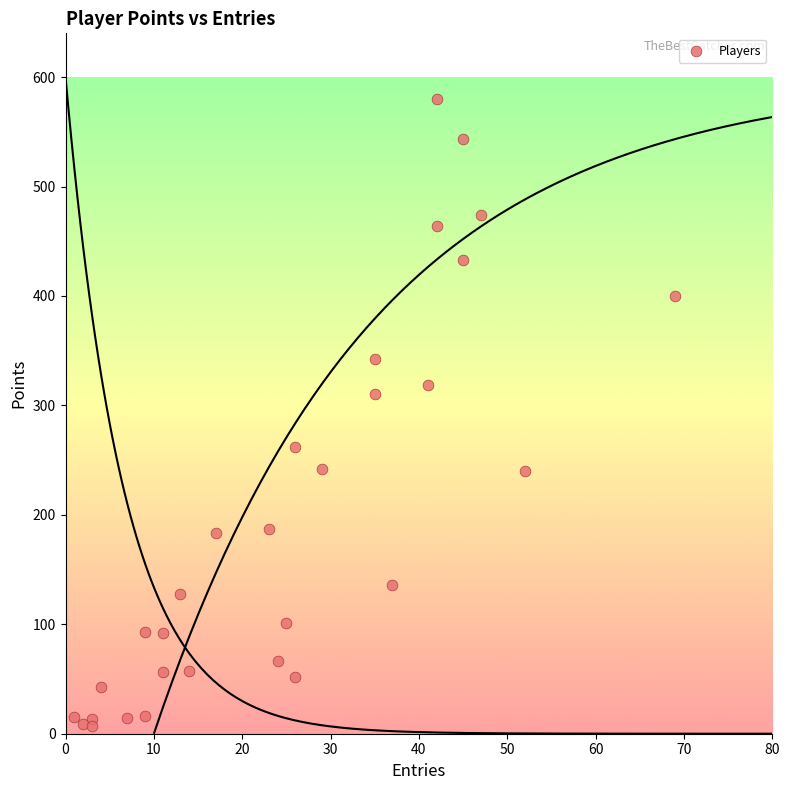

What Y value in the scatter plot is closest to 293?

310